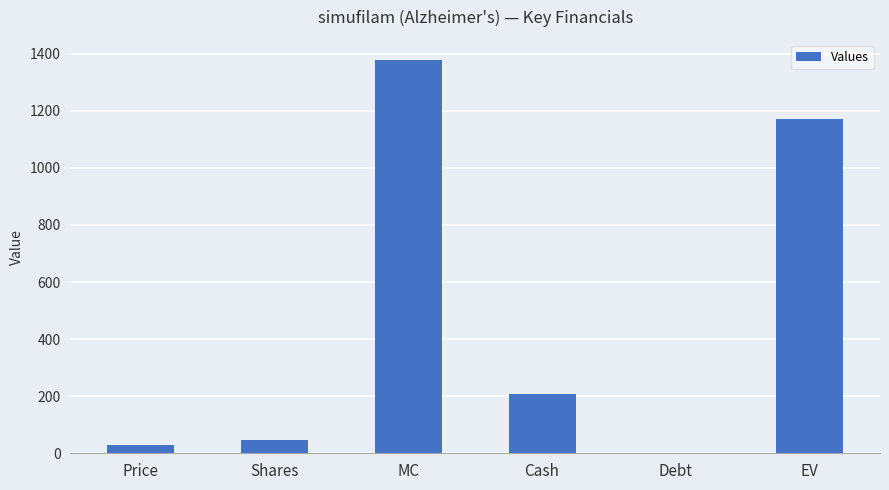

Where does the data first go above 207?

MC